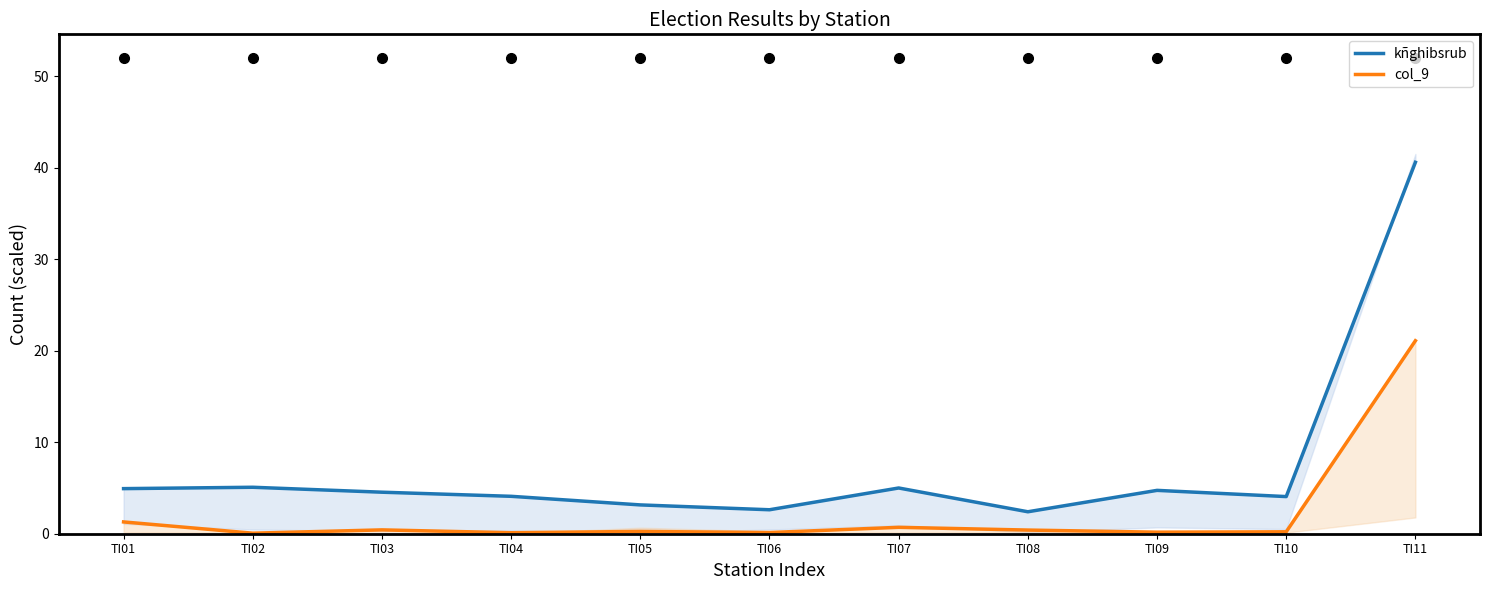

Count the number of categories in the chart.

11